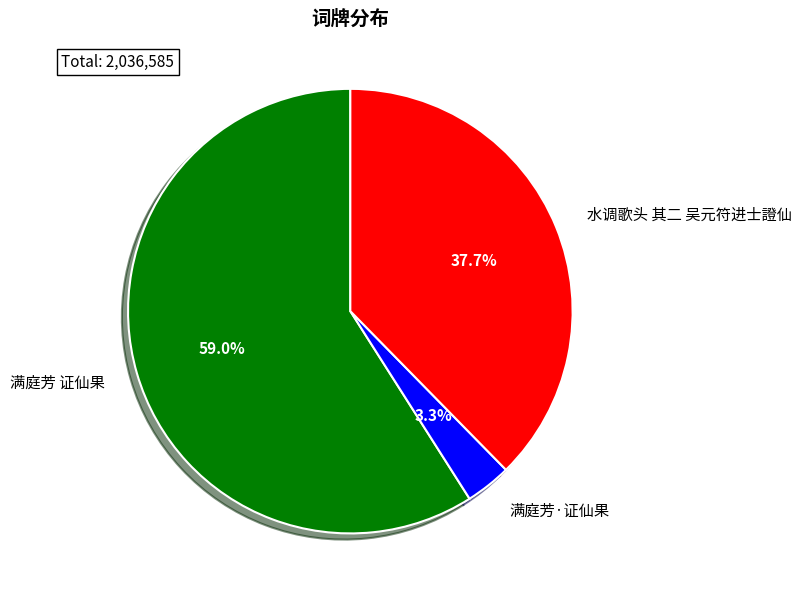

To the nearest percent, what percentage of the pie is 满庭芳 证仙果?

59%